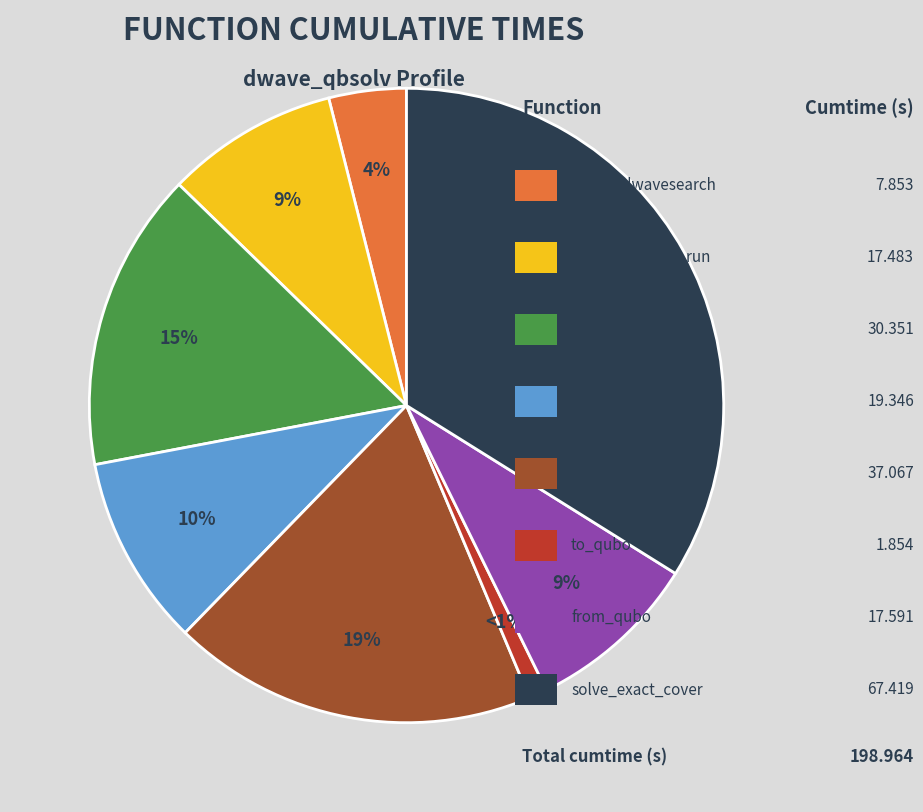

Is there a majority slice in this chart?

No